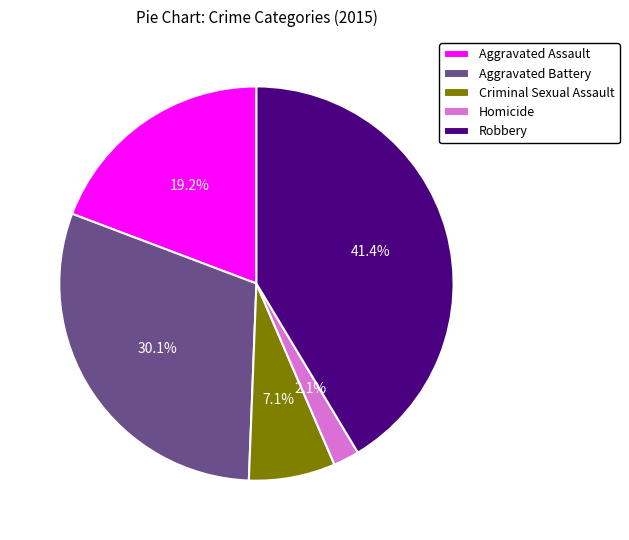

What percentage do Robbery and Criminal Sexual Assault together represent?

48.5%